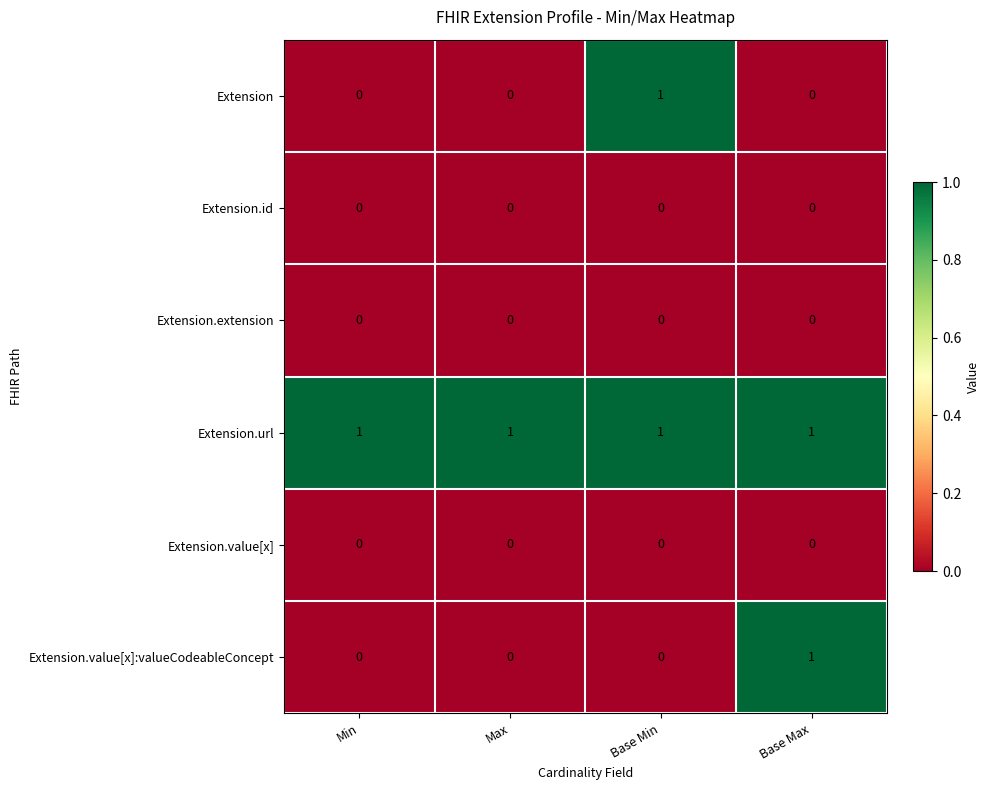

What is the total value across all series at Base Max?

2